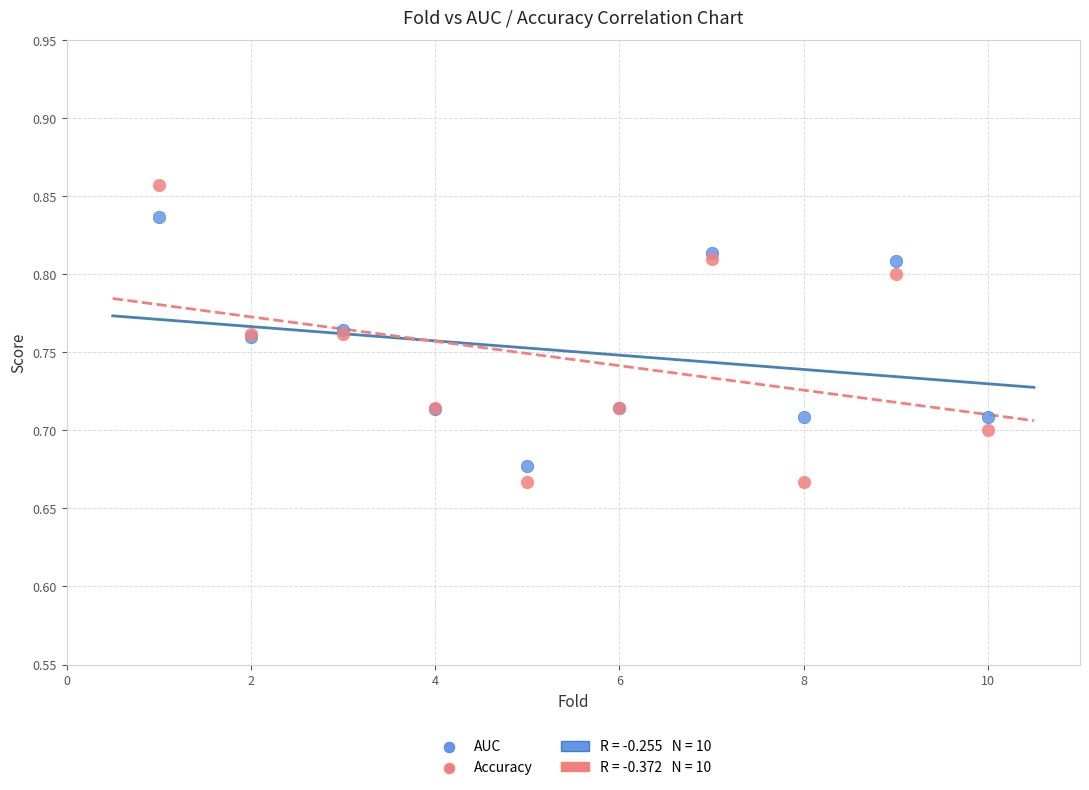

Which series has the largest Y range (max minus min)?

Accuracy